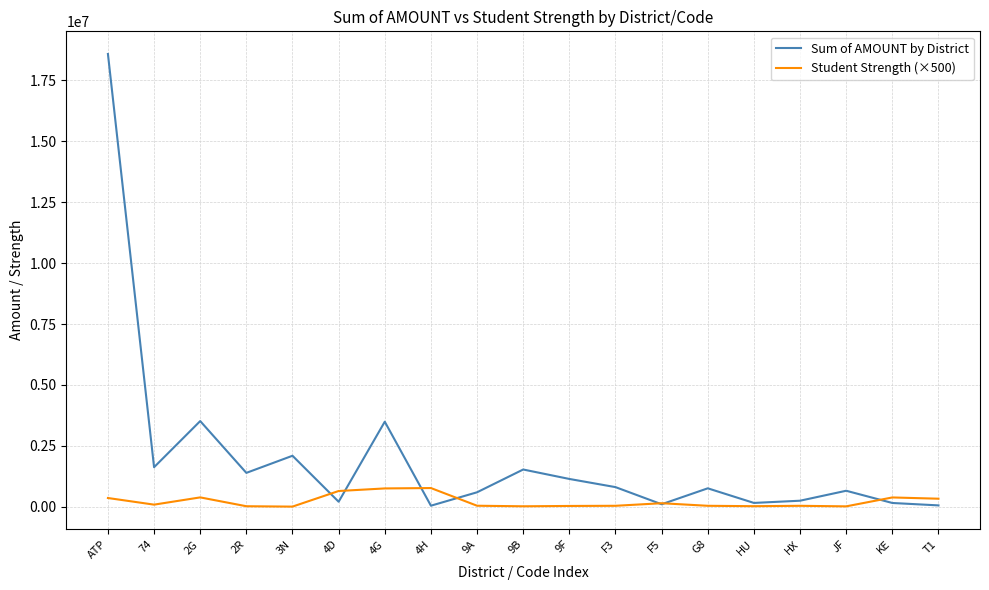

Does the chart have visible grid lines?

Yes